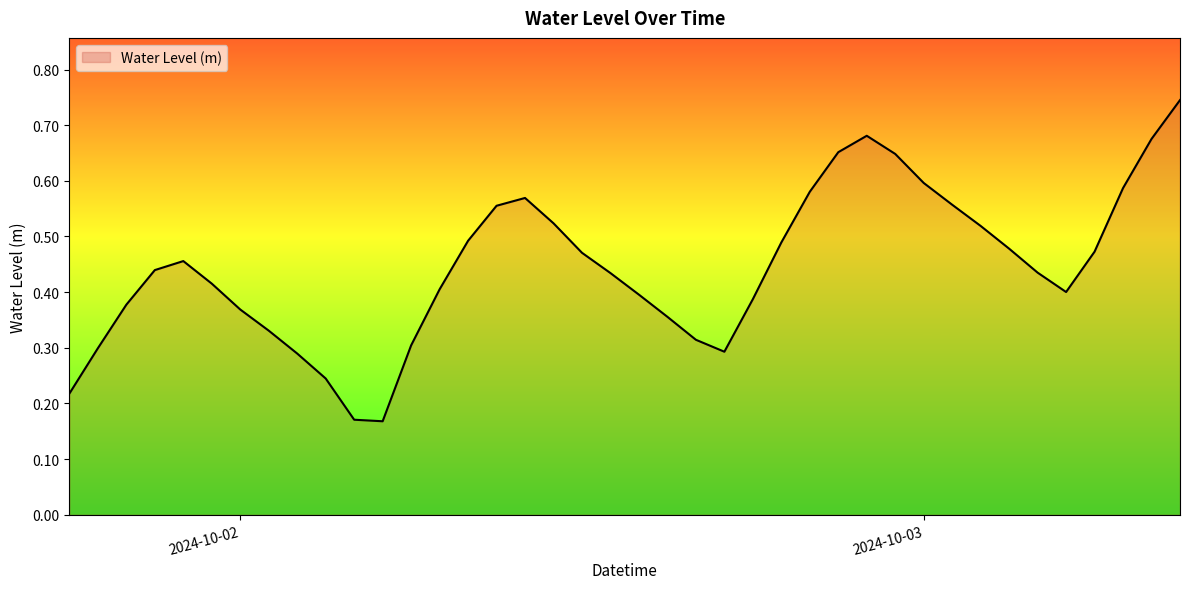

Where is the first local minimum?

2024-10-02 05:00:00